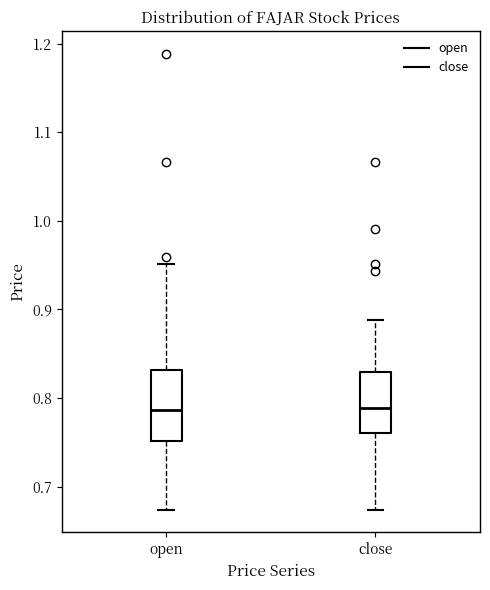

Comparing the boxes themselves (not the whiskers), which one is the tallest?

open